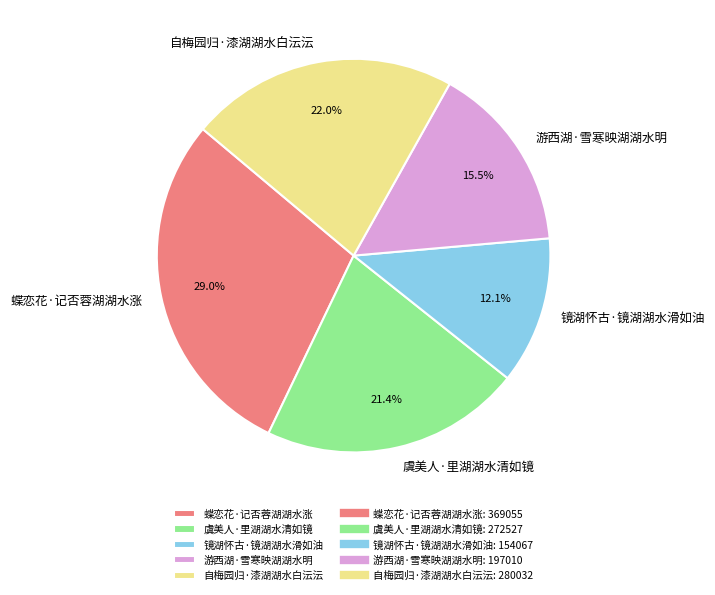

What percentage is NOT represented by 蝶恋花·记否蓉湖湖水涨?

71.0%